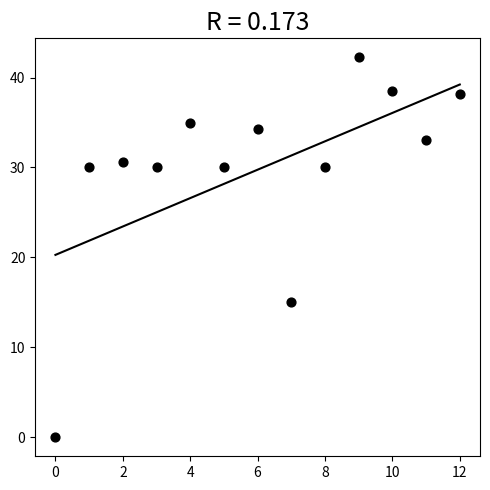

What is the range of Y values (max minus min)?

42.2